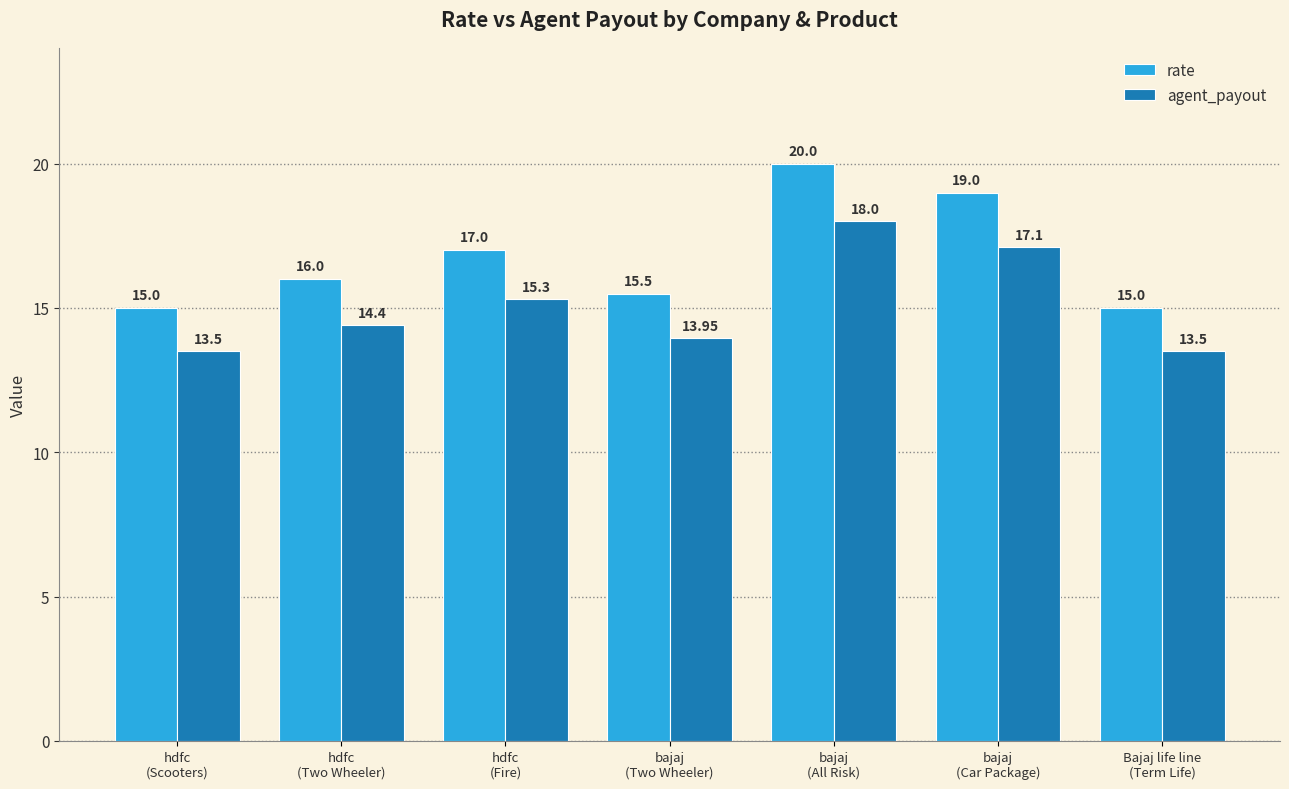

What is the average value of the agent_payout series?

15.1